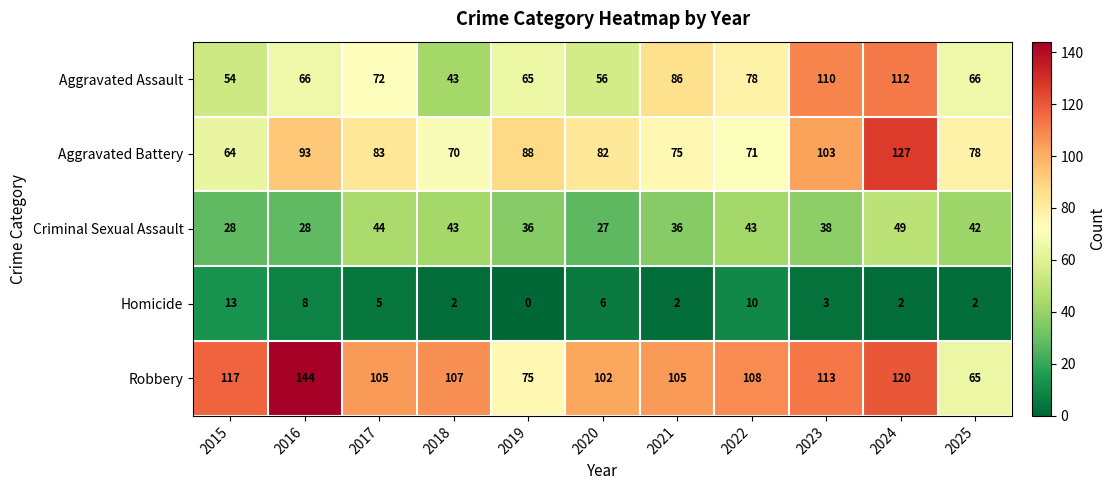

At which category is the sum across all series the highest?

2024